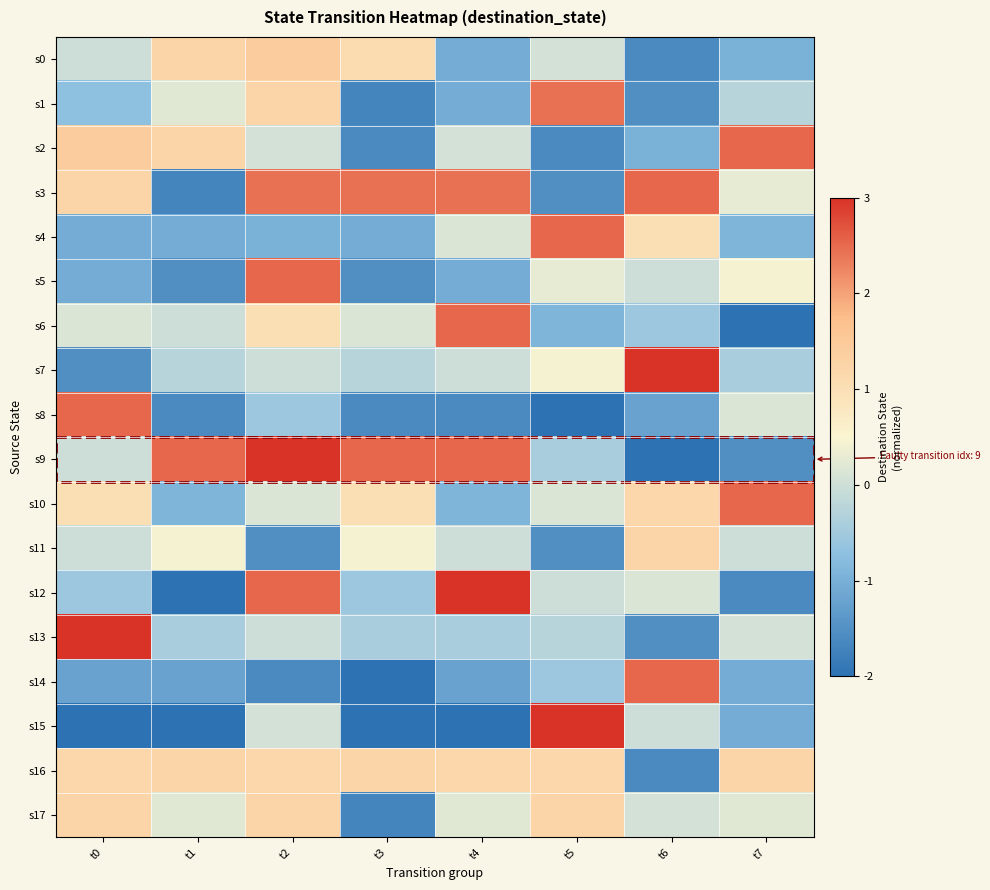

What is the spread (max minus min) of values at t2?

4.6